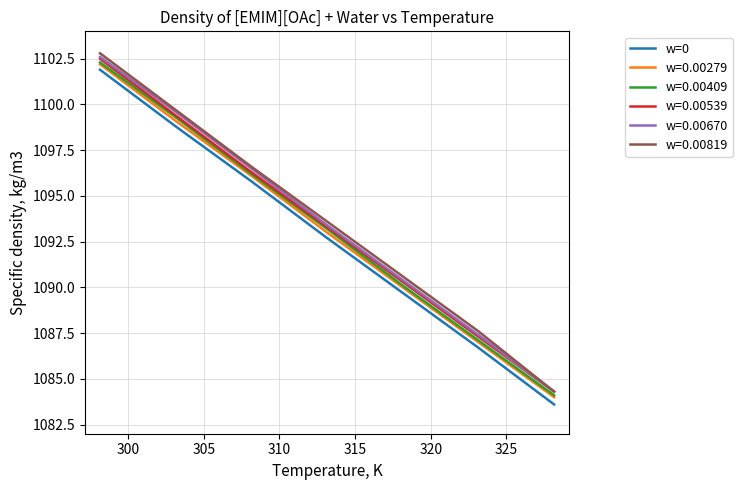

What is the maximum value for w=0.00670?

1102.6